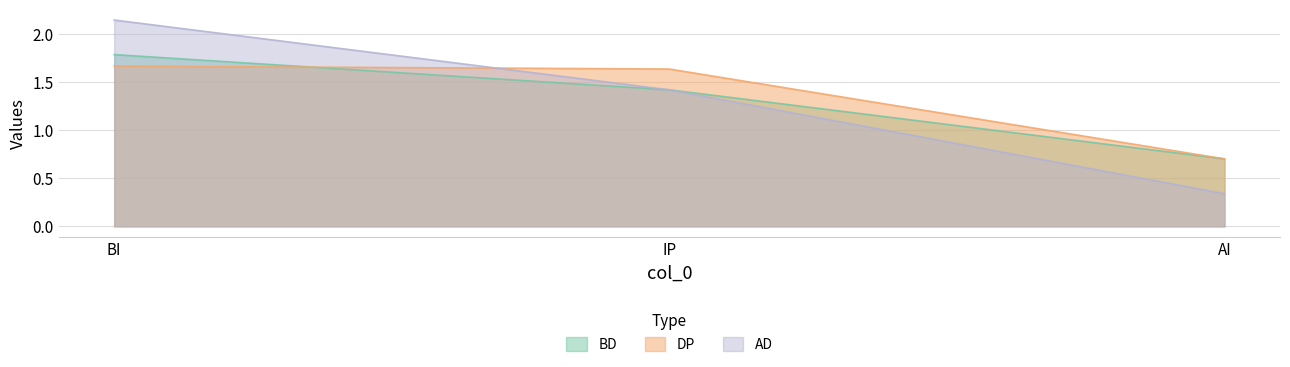

What is the total value across all series at AI?

1.7